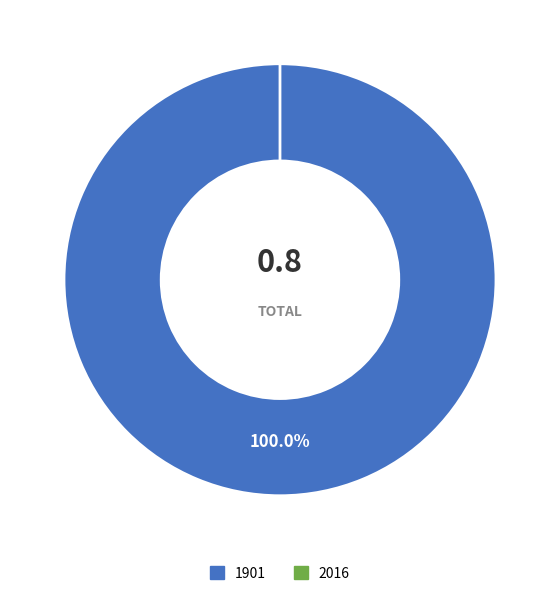

To the nearest percent, what is the combined percentage of 1901 and 2016?

100%